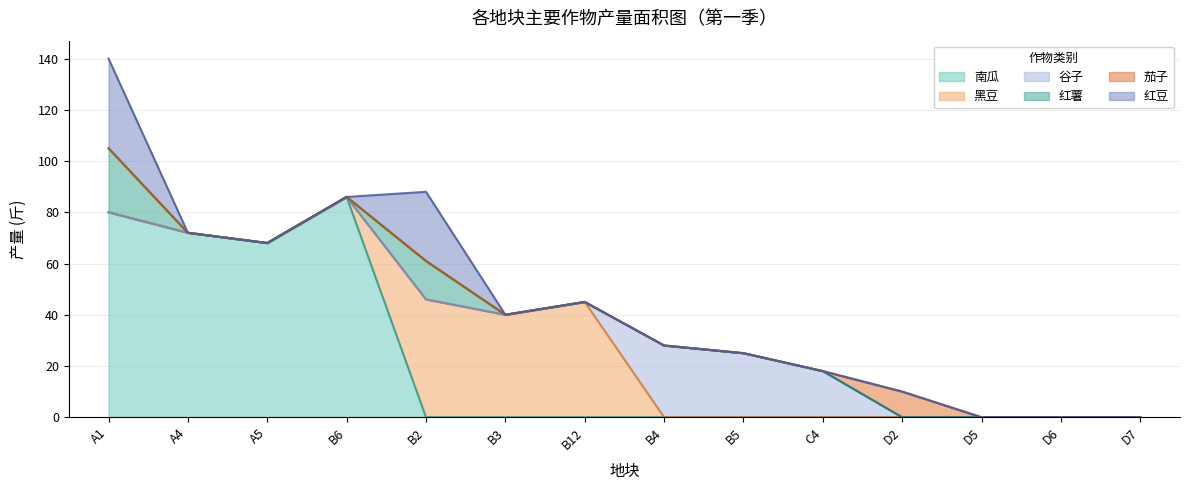

Is it true that 茄子 equals 0 at 谷子?

True